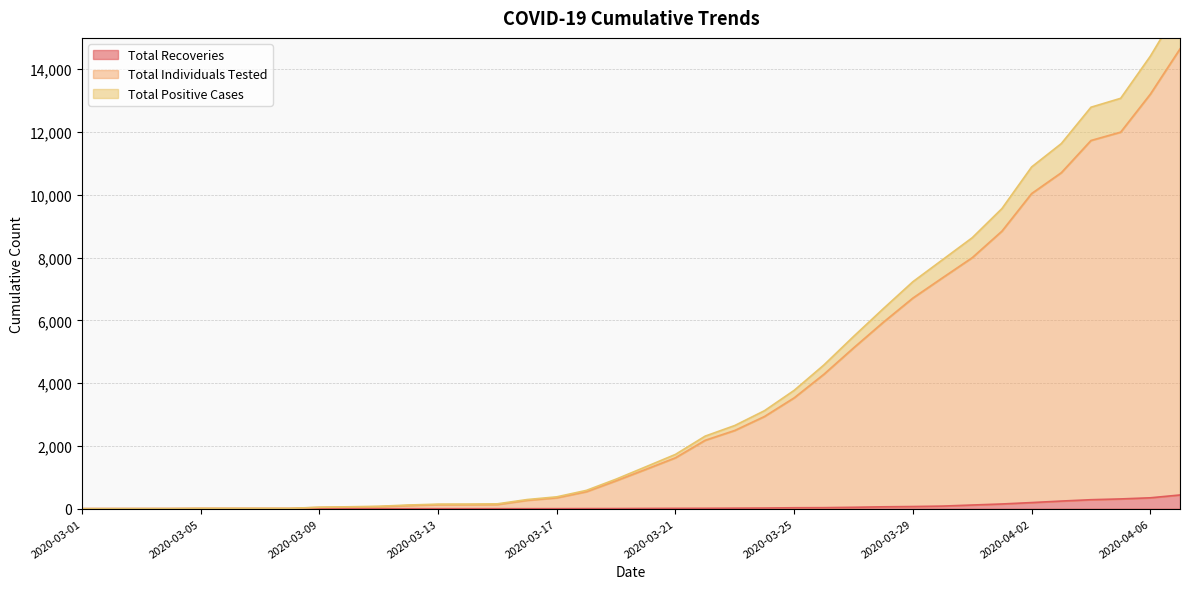

Where does the Total Positive Cases series first go above 1335?

2020-03-21